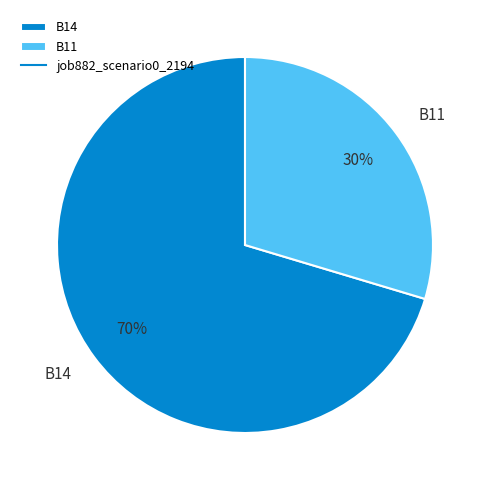

To the nearest percent, what percentage of the pie is B11?

30%